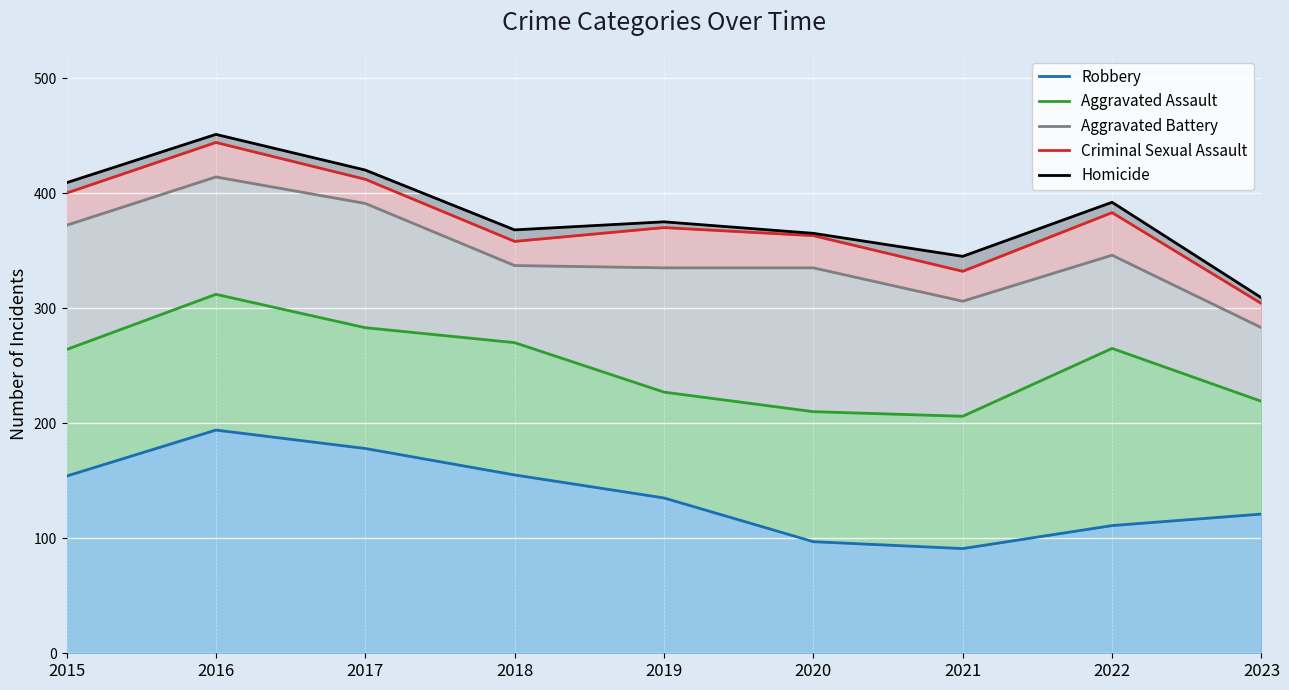

What is the maximum value shown in the chart?

451